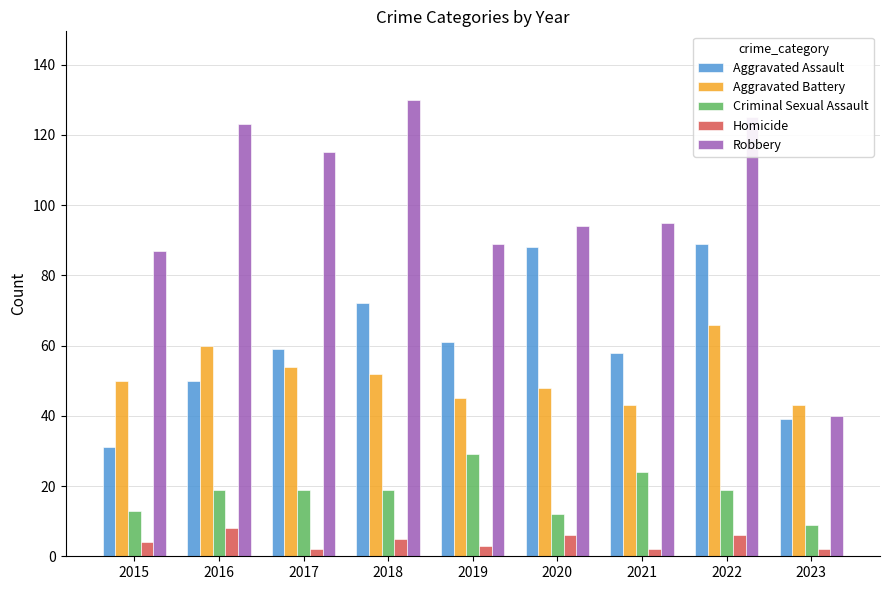

Reading left to right, transcribe all the data shown in this chart.

Aggravated Assault: 31	50	59	72	61	88	58	89	39
Aggravated Battery: 50	60	54	52	45	48	43	66	43
Criminal Sexual Assault: 13	19	19	19	29	12	24	19	9
Homicide: 4	8	2	5	3	6	2	6	2
Robbery: 87	123	115	130	89	94	95	125	40